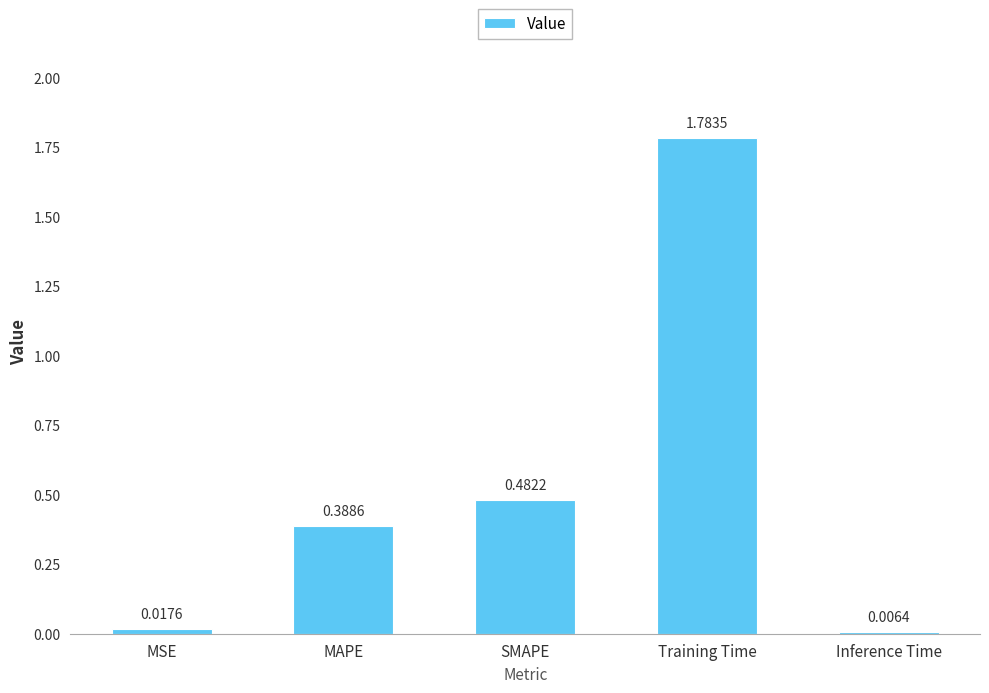

Rank the categories by value from lowest to highest.

Inference Time, MSE, MAPE, SMAPE, Training Time